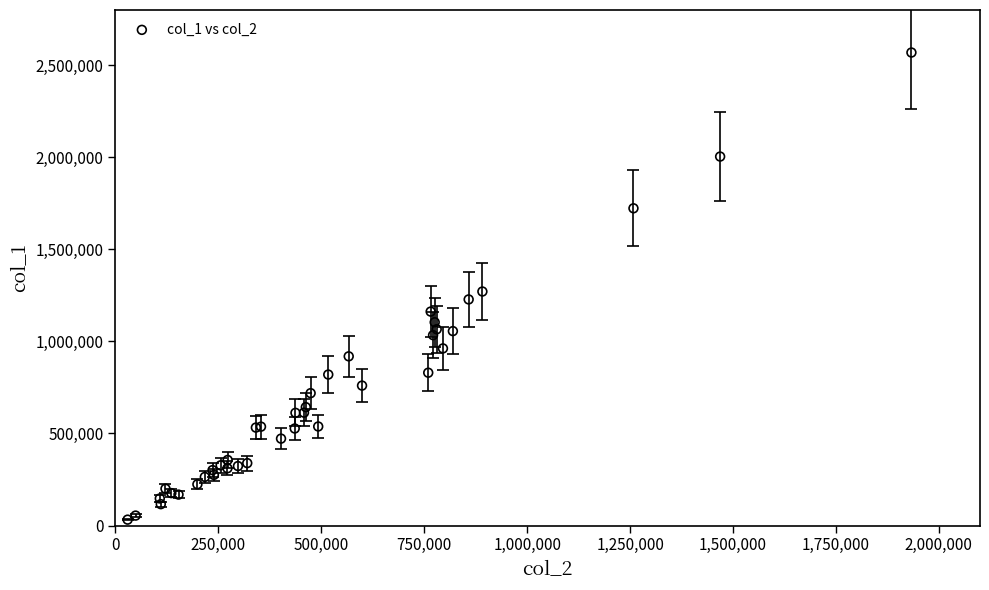

What Y value in the scatter plot is closest to 1300500?

1271000